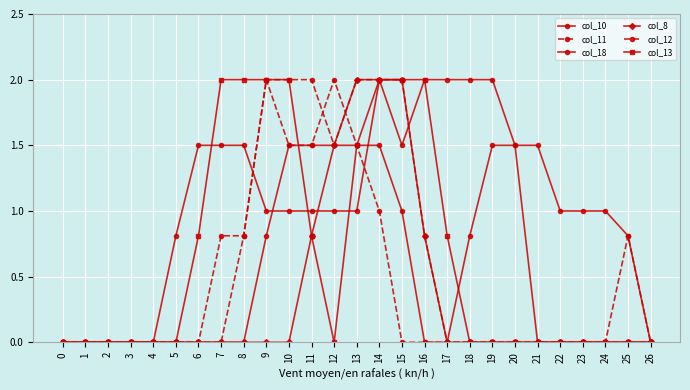

At which category is the sum across all series the highest?

14